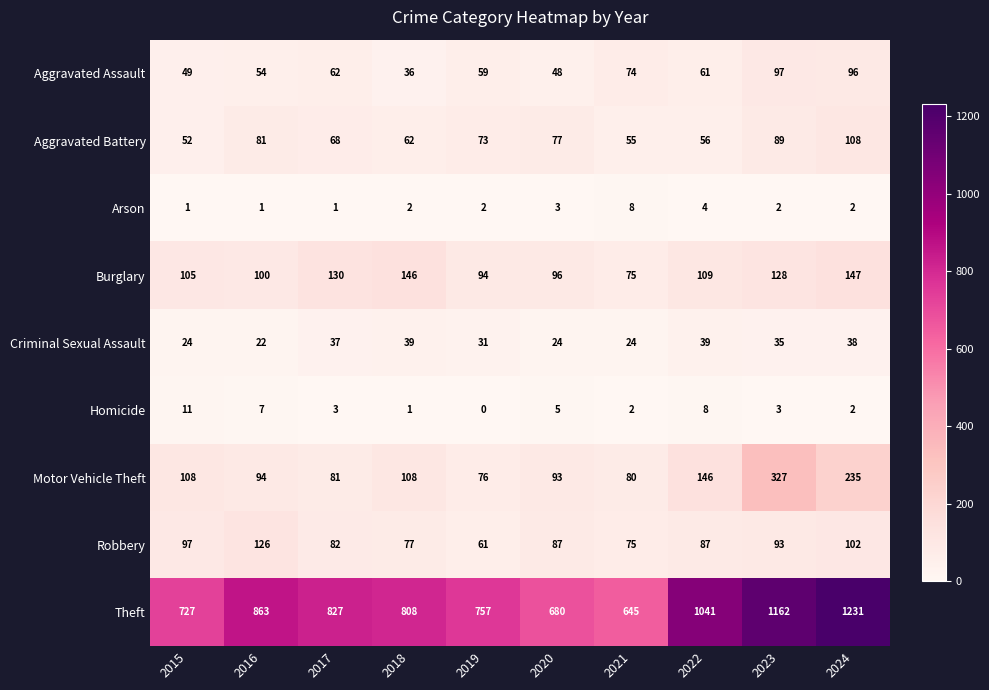

What is the spread (max minus min) of values at 2016?

862